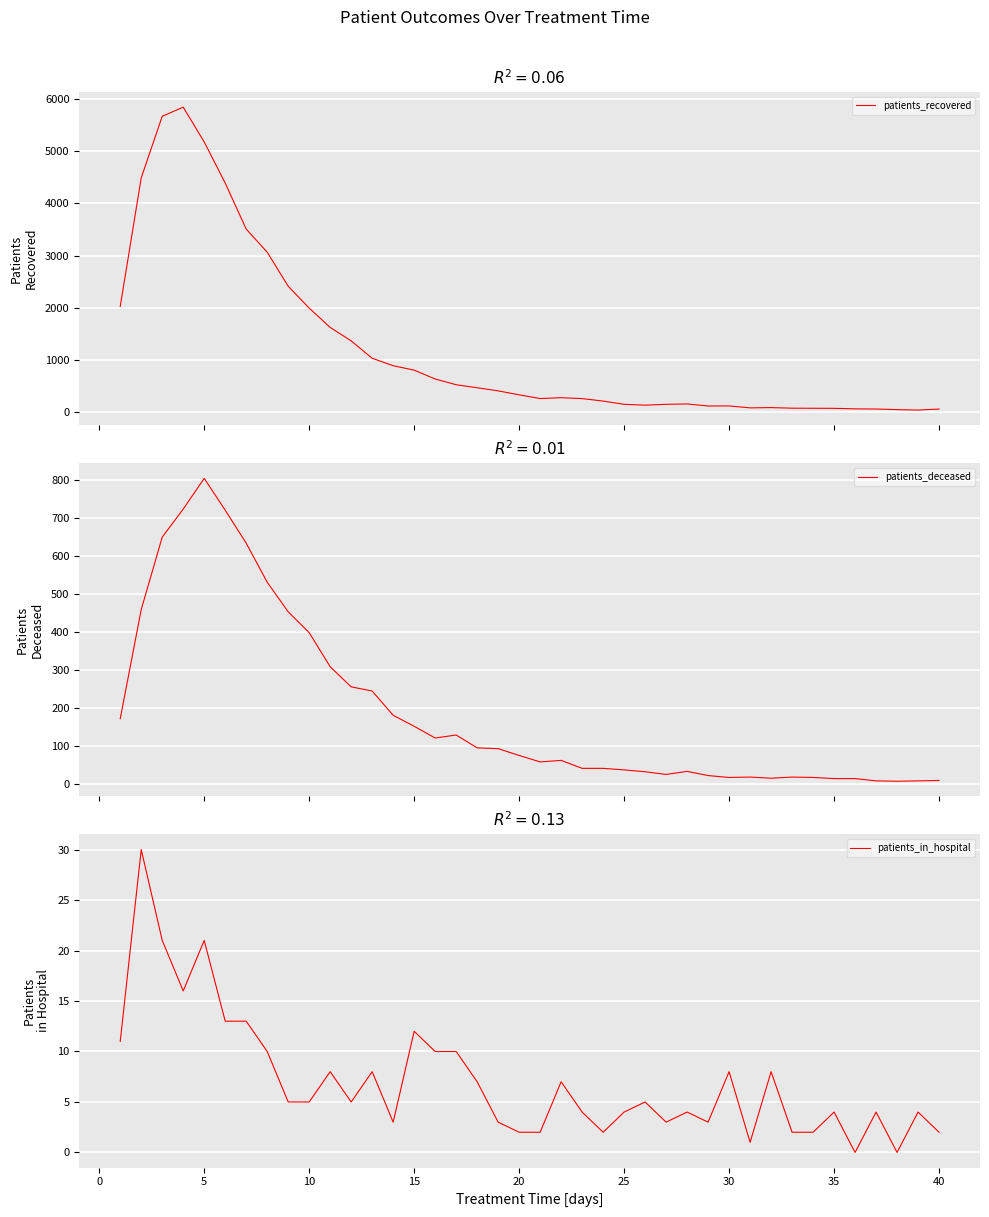

Is it true that patients_in_hospital equals 1 at 20?

False